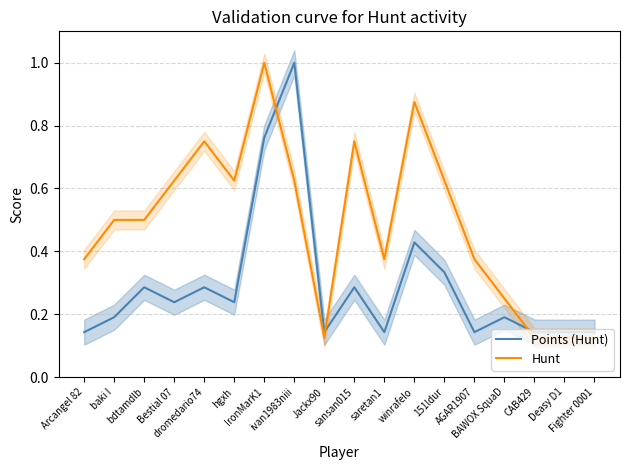

Which series has the largest total across all categories?

Hunt